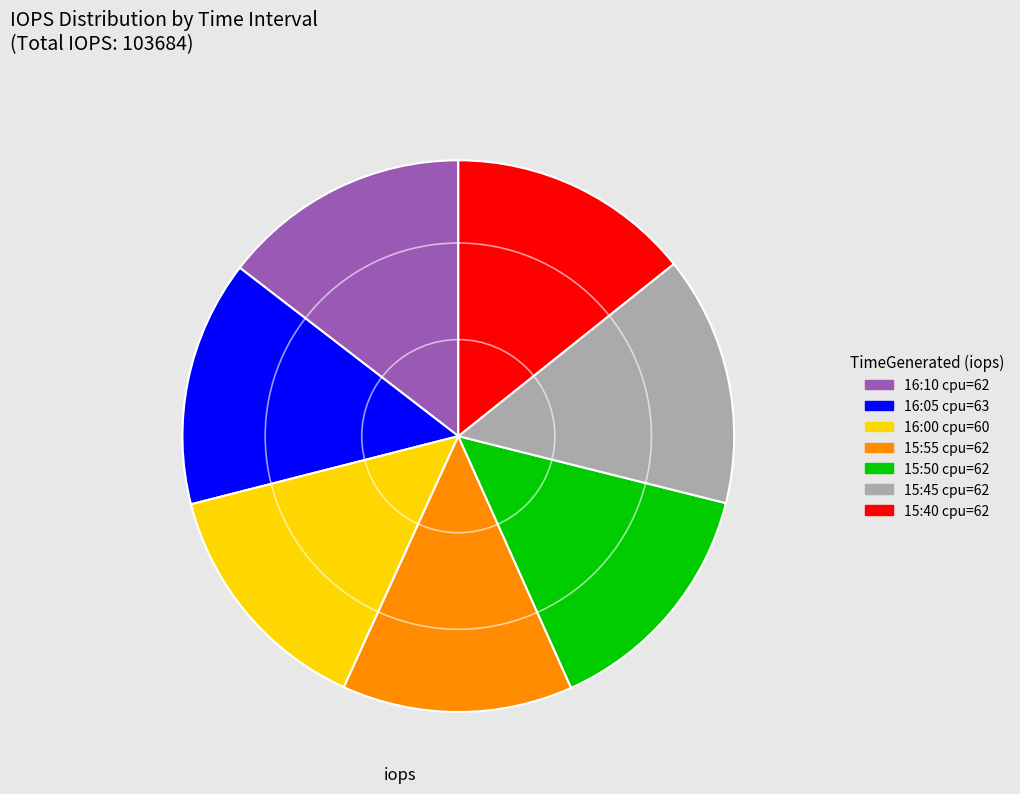

Which category has the smallest portion of the pie?

15:55 cpu=62